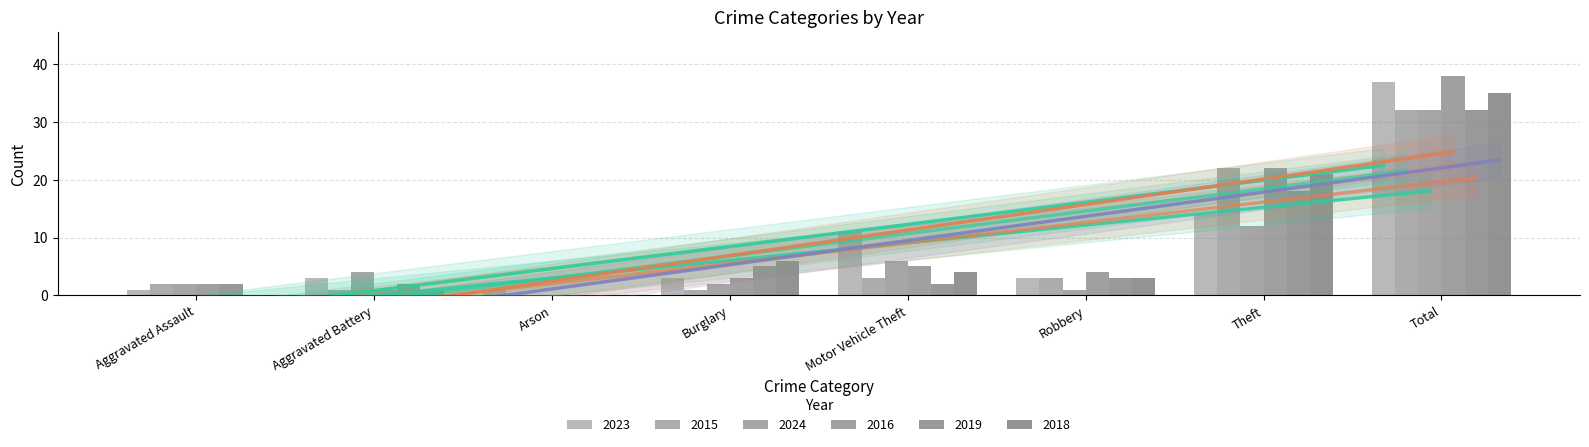

Which category has the highest value across all series?

Total